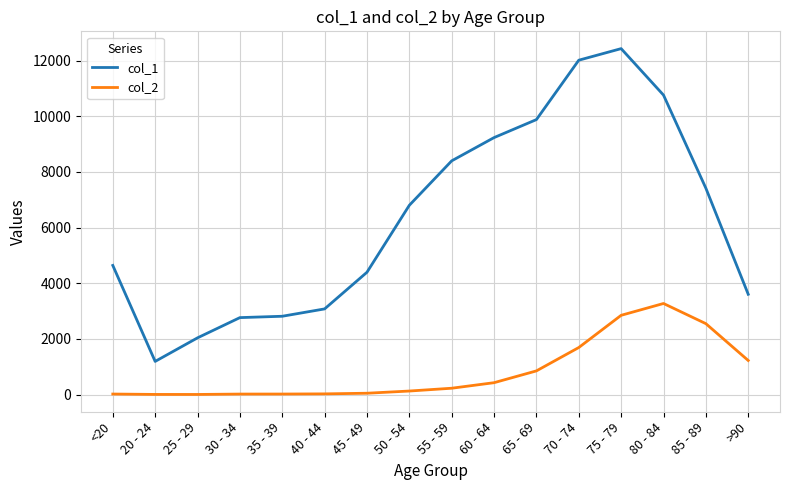

Which series has the largest range (max minus min)?

col_1